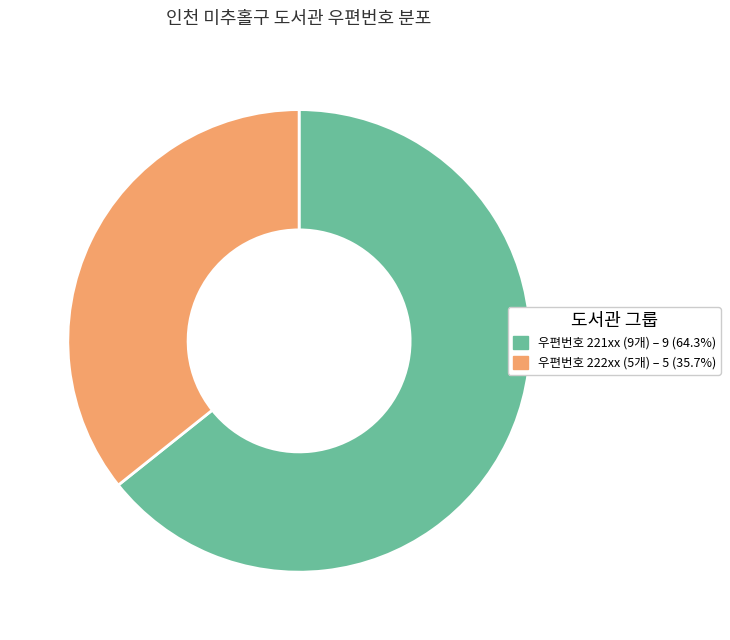

Does any single category account for the majority?

Yes